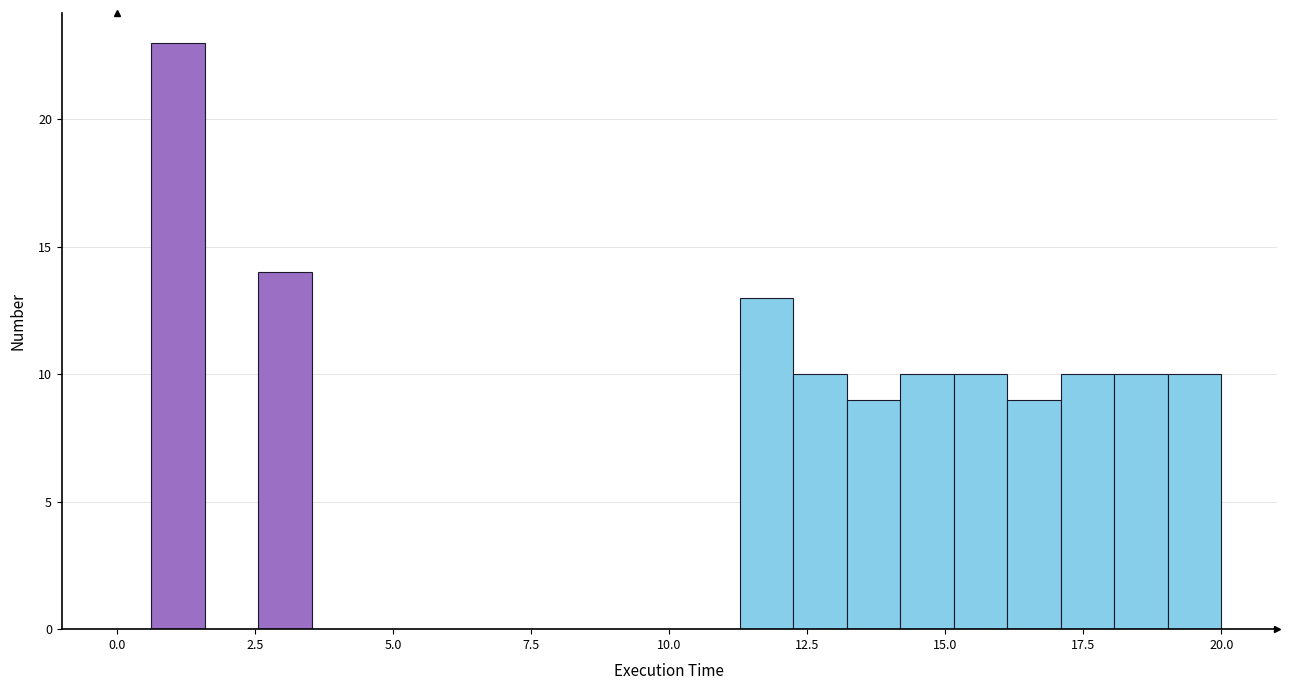

Read against the x-axis, roughly where is the centre of the tallest bar?

1.0